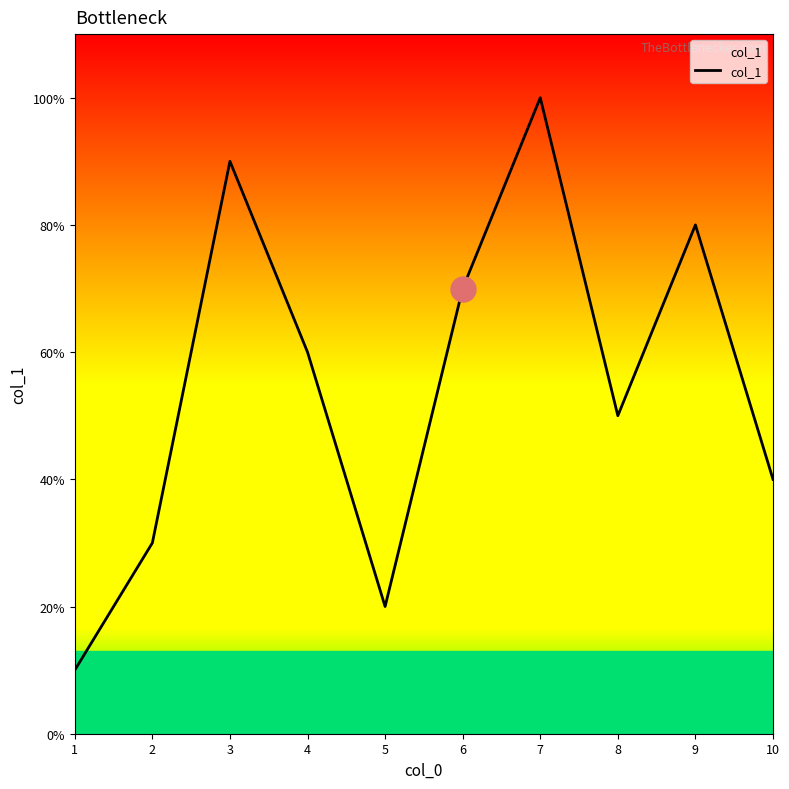

Reading left to right, transcribe all the data shown in this chart.

1	3	9	6	2	7	10	5	8	4